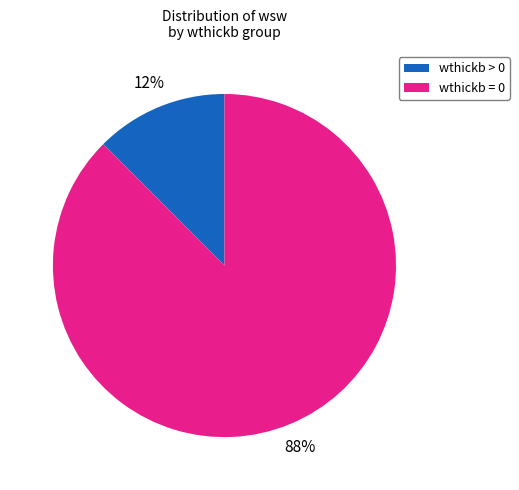

Is the sum of wthickb = 0 and wthickb > 0 greater than half?

Yes